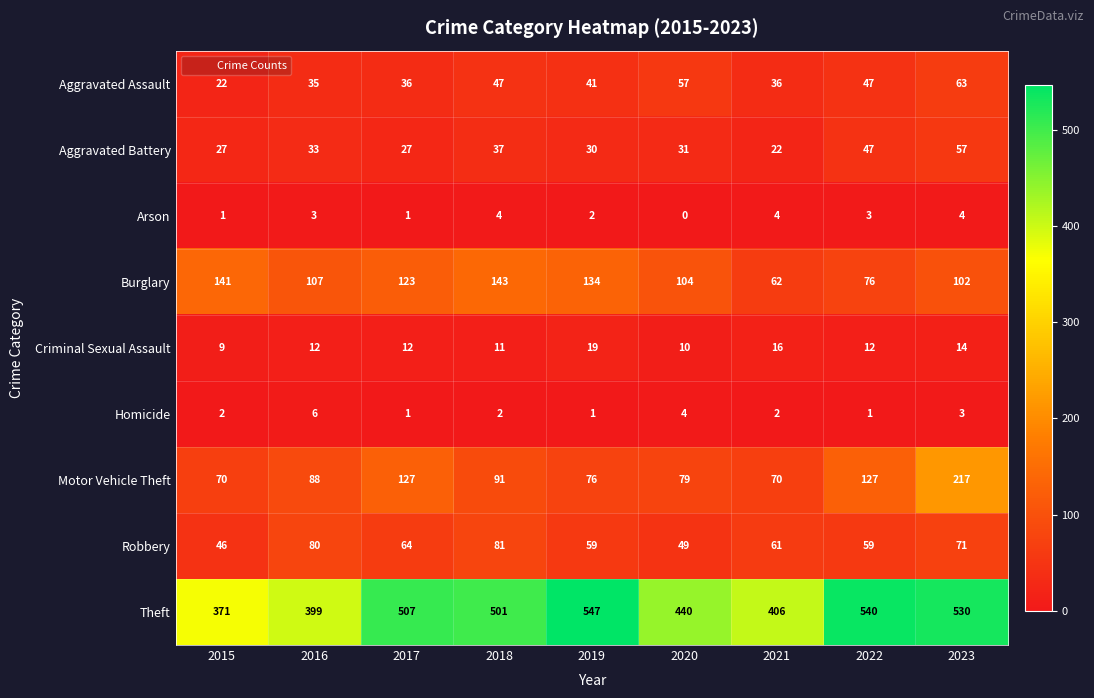

What is the difference between the Aggravated Battery values at 2020 and 2022?

16